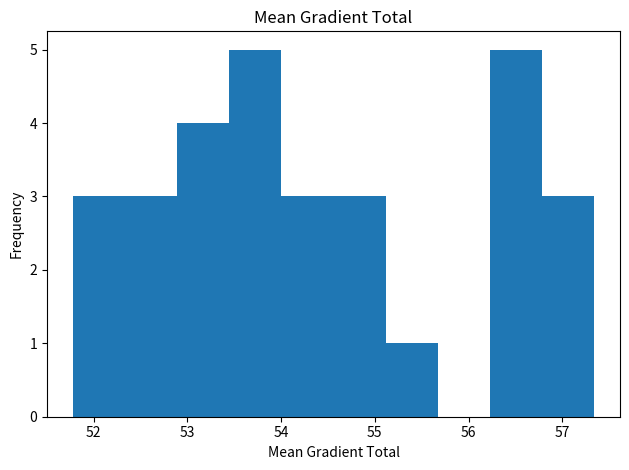

Reading left to right, transcribe this chart: for each bar, give the range it covers on the x-axis and its height. Neither the bar edges nor the heights are printed on the chart, so give them approximately, as read against the axes.

51.8 to 52.3: 3
52.3 to 52.9: 3
52.9 to 53.4: 4
53.4 to 54.0: 5
54.0 to 54.6: 3
54.6 to 55.1: 3
55.1 to 55.7: 1
55.7 to 56.2: 0
56.2 to 56.8: 5
56.8 to 57.3: 3